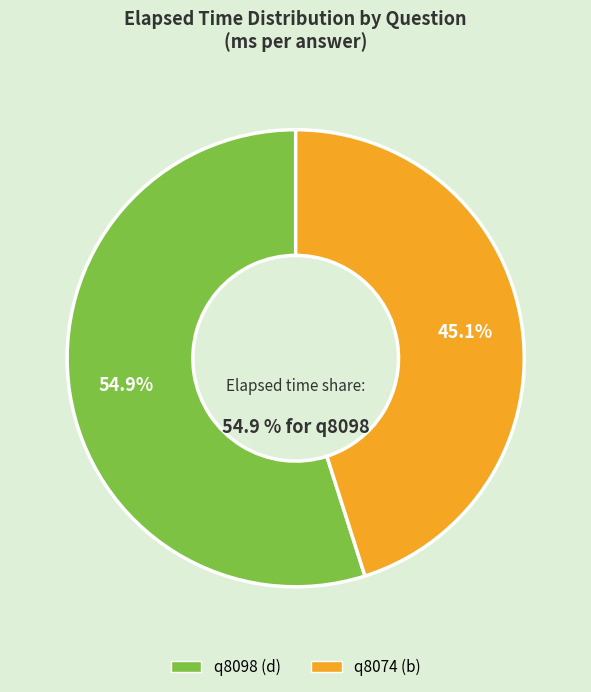

What percentage is the q8098 (d) slice, to the nearest percent?

55%